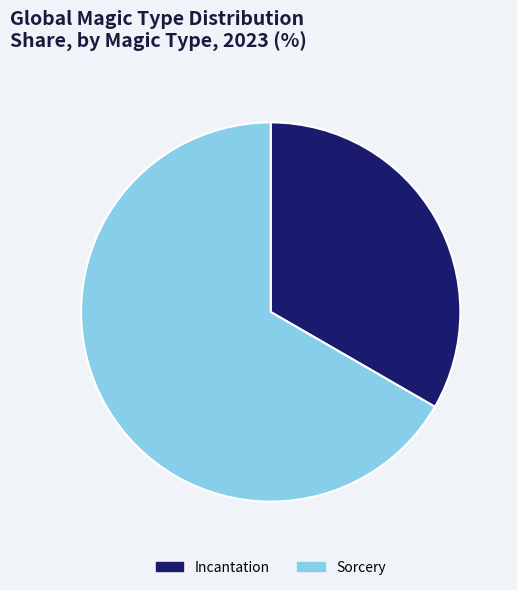

Is it true that Incantation is 33% of the pie?

True